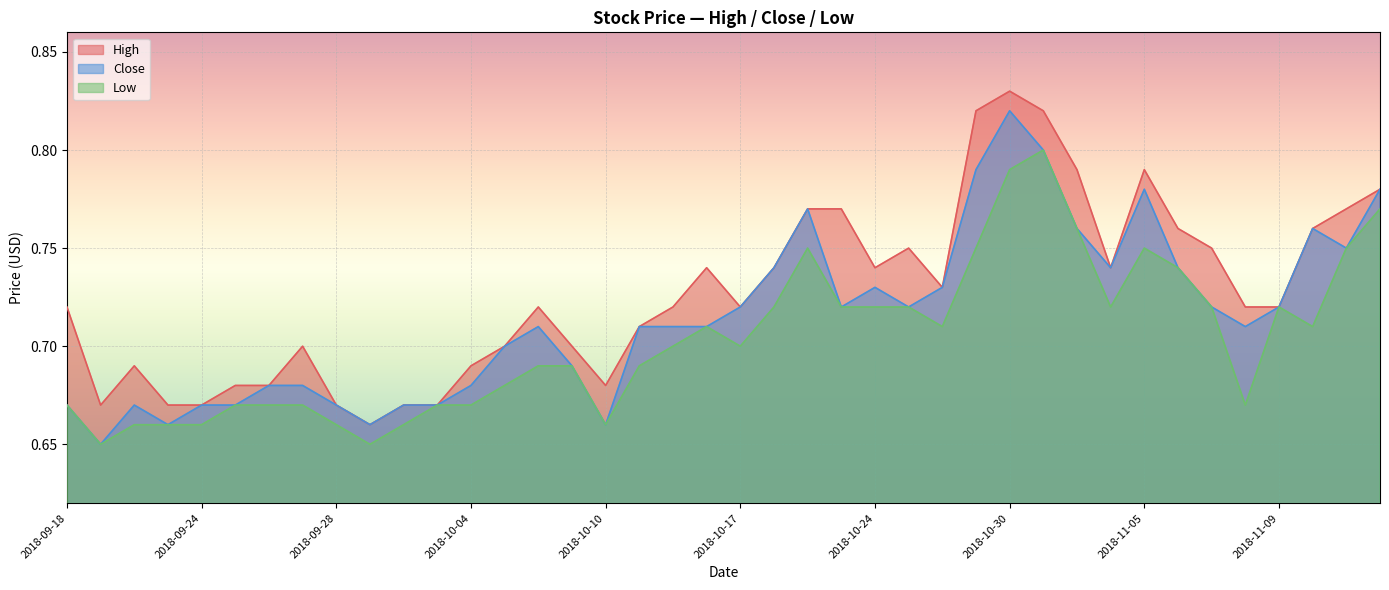

True or false: High has a value of 1.1 at 2018-11-06.

False